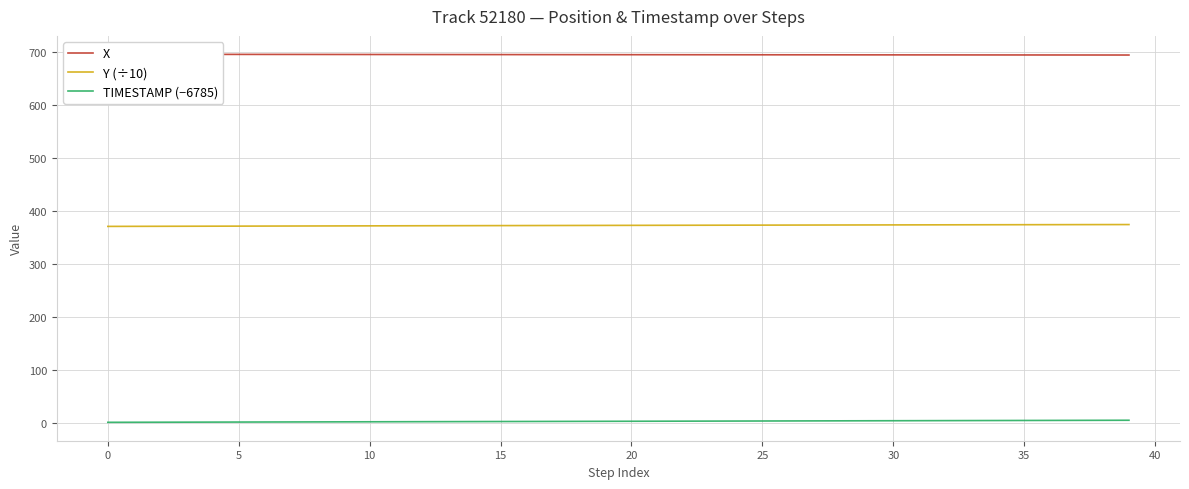

True or false: TIMESTAMP (−6785) and Y (÷10) cross at least once.

False